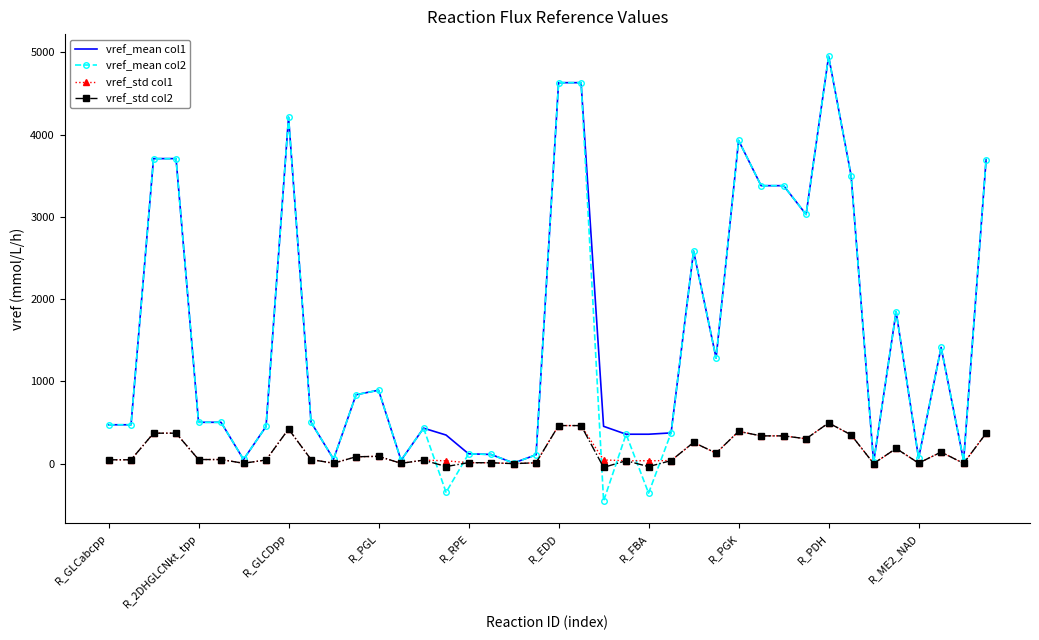

What is the greatest value displayed?

4951.0